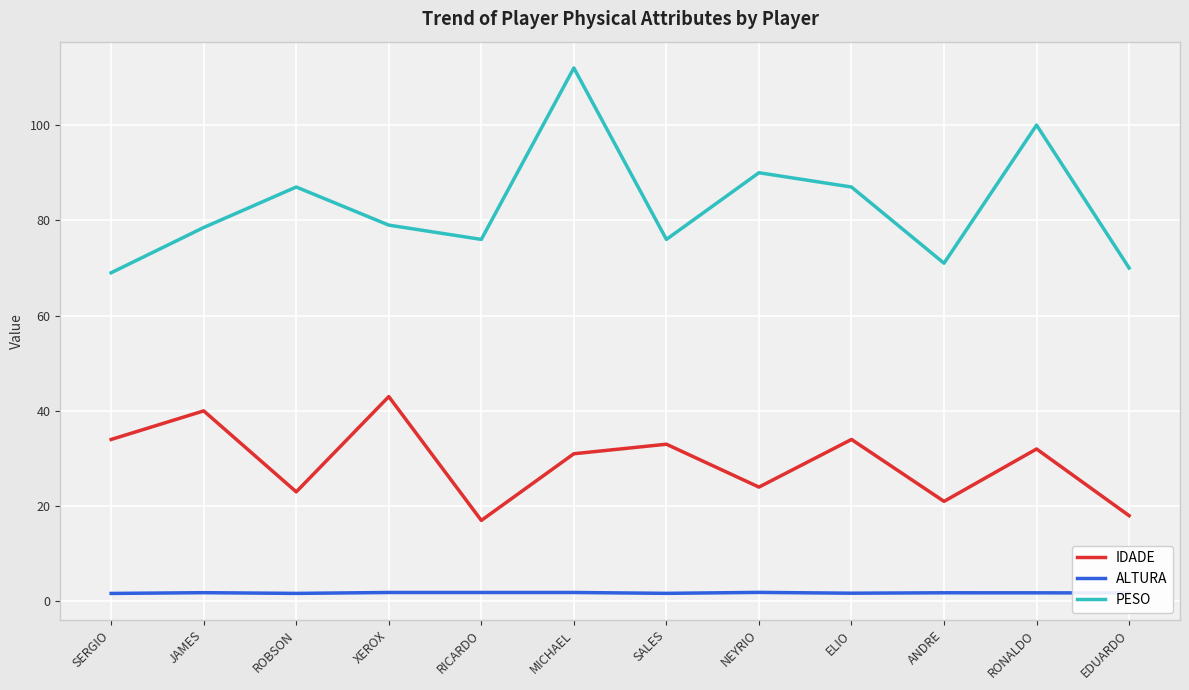

What is the sum of the ALTURA values at MICHAEL and XEROX?

3.7